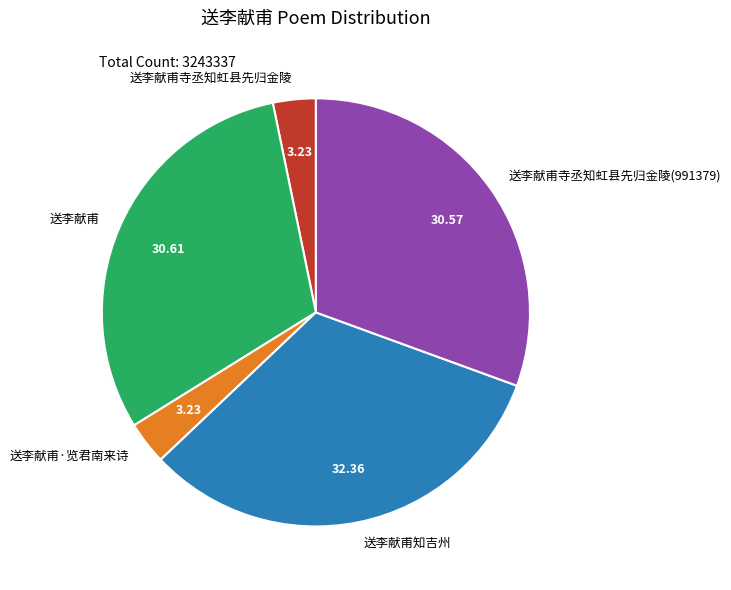

Is the sum of 送李献甫寺丞知虹县先归金陵 and 送李献甫 greater than half?

No